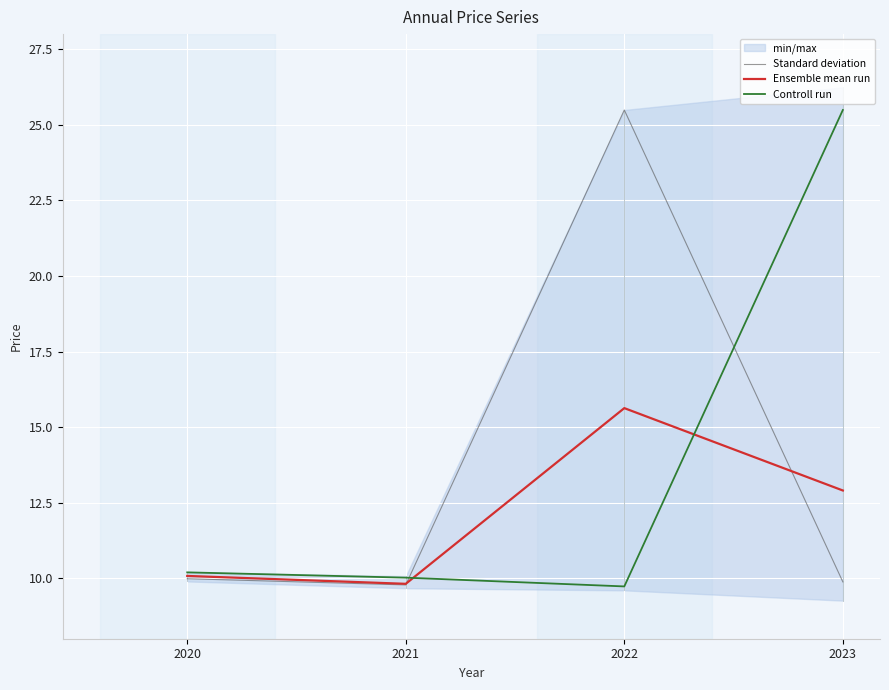

What is the lowest value of the Standard deviation series?

9.8